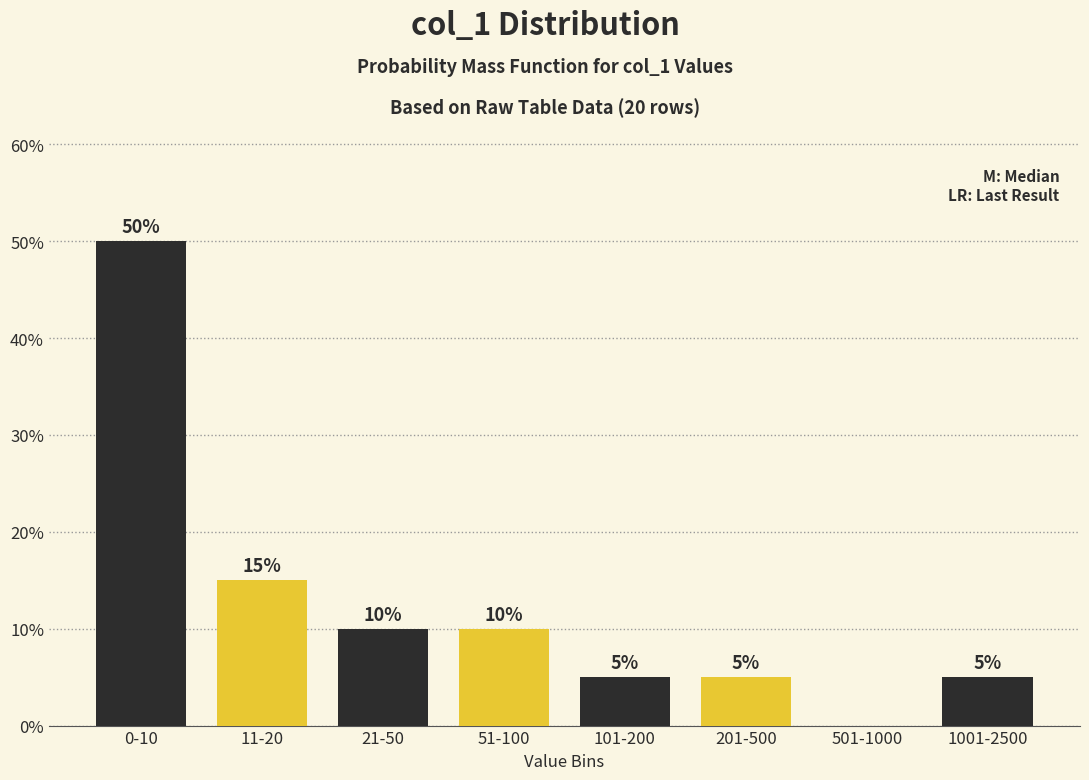

Reading right to left, what are all the values shown in this chart?

1001-2500=5	501-1000=0	201-500=5	101-200=5	51-100=10	21-50=10	11-20=15	0-10=50